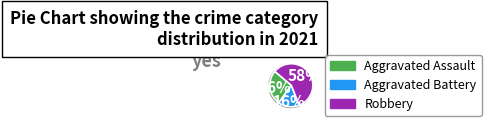

To the nearest percent, what is the difference between the largest and smallest slice percentages?

42%